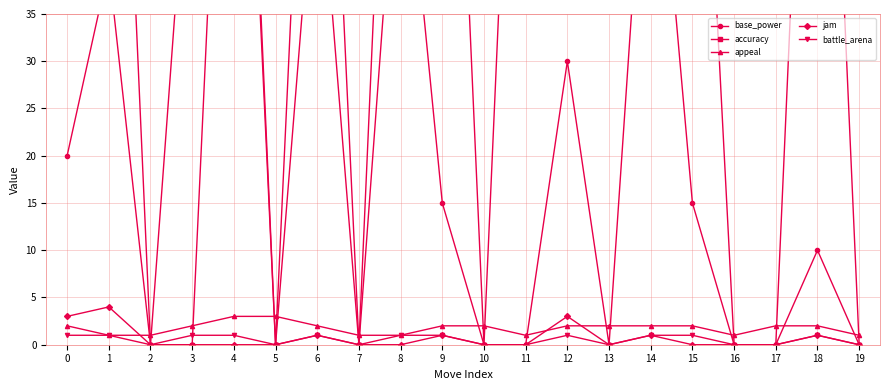

What is the value of the battle_arena point at the 7th from the left?

1